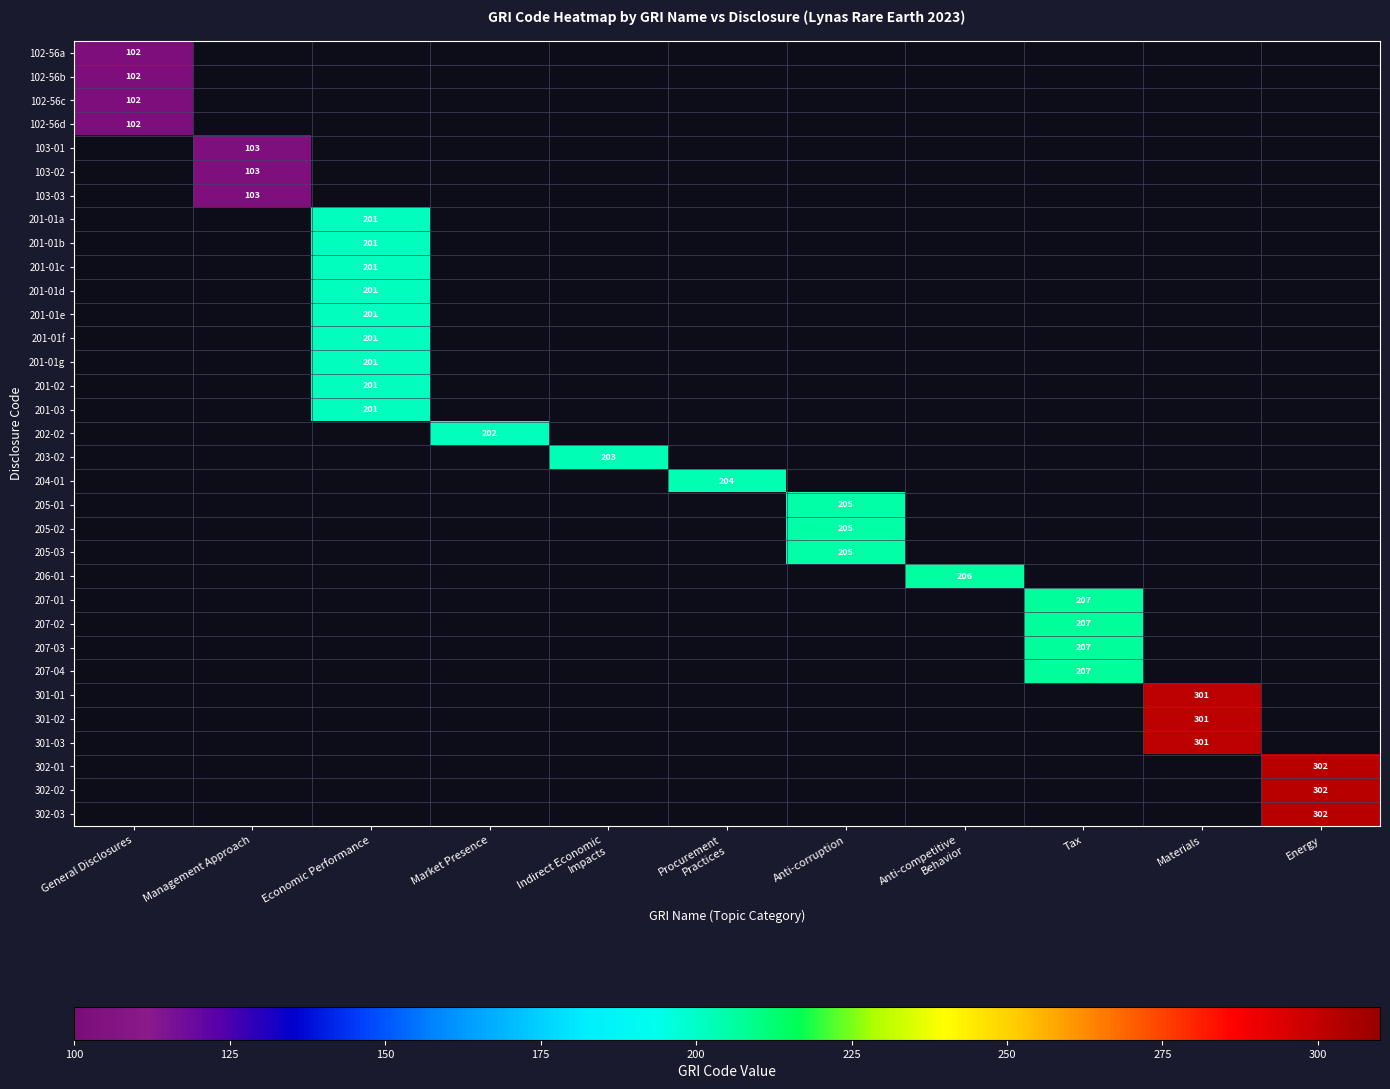

Which category has the highest value across all series?

Energy